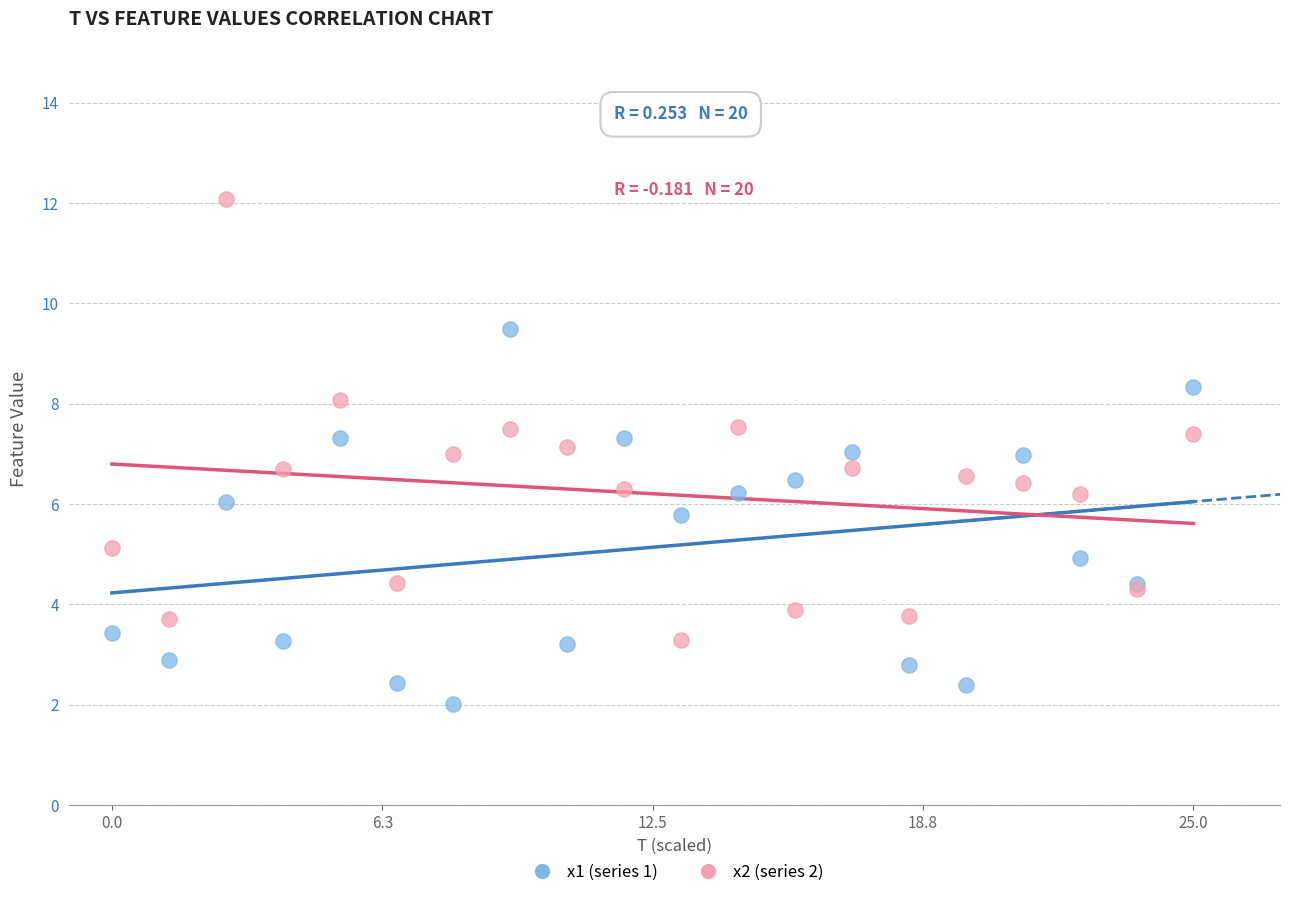

Which series contains the highest Y value?

x2 (series 2)